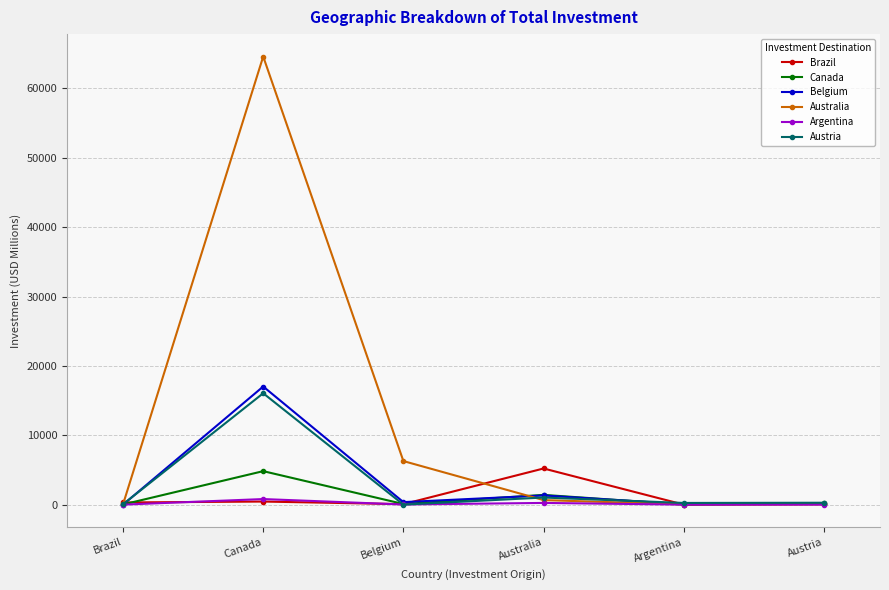

At which label does Austria reach its peak?

Canada